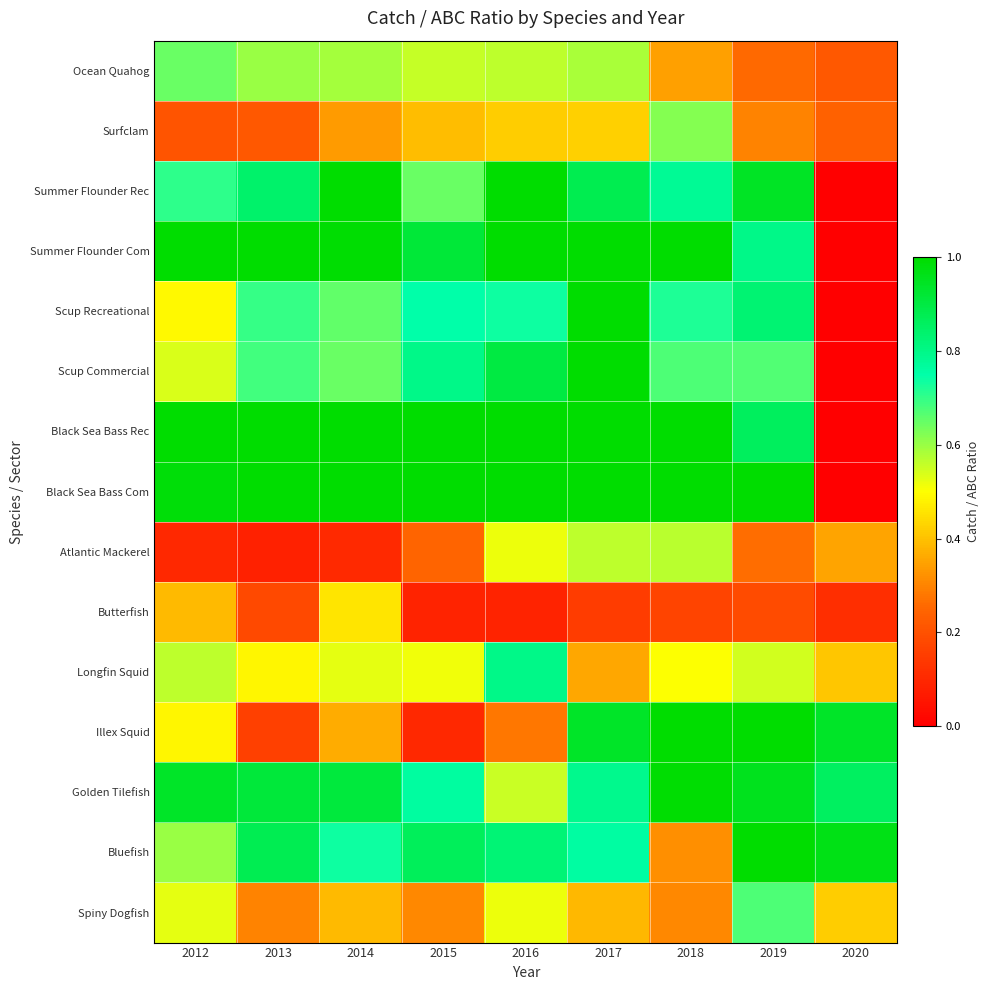

Rank the series by their maximum value, from lowest to highest.

Butterfish, Atlantic Mackerel, Surfclam, Ocean Quahog, Spiny Dogfish, Longfin Squid, Golden Tilefish, Scup Recreational, Summer Flounder Rec, Summer Flounder Com, Scup Commercial, Black Sea Bass Rec, Black Sea Bass Com, Illex Squid, Bluefish